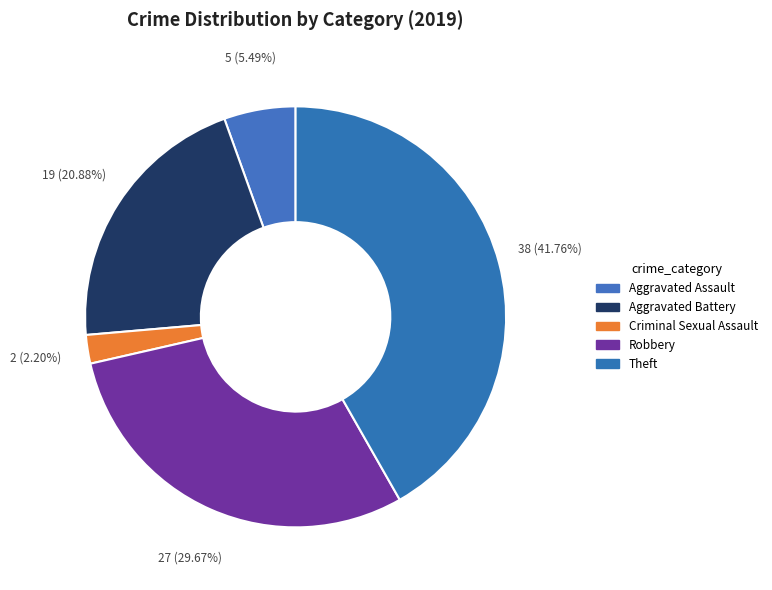

What is the change in value from Aggravated Battery to Theft?

+19